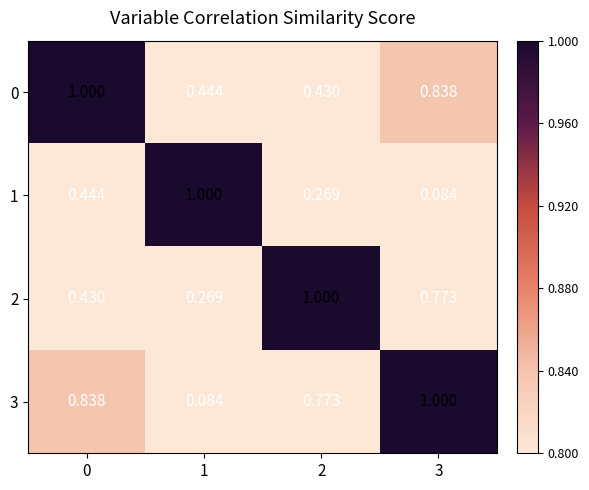

Is the value of 1 at 2 greater than the value of 2 at 0?

No